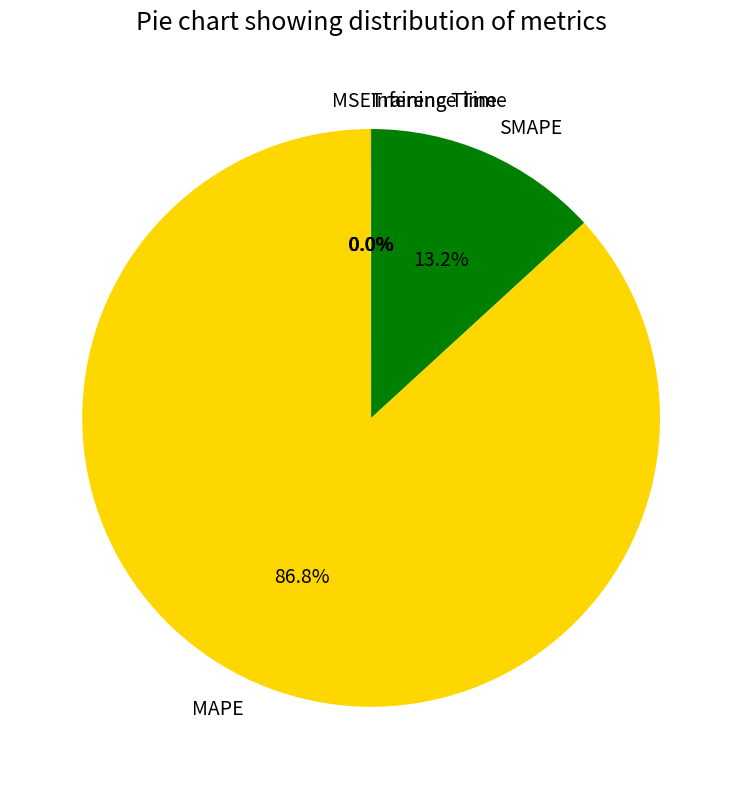

What is the largest slice in the pie chart?

MAPE